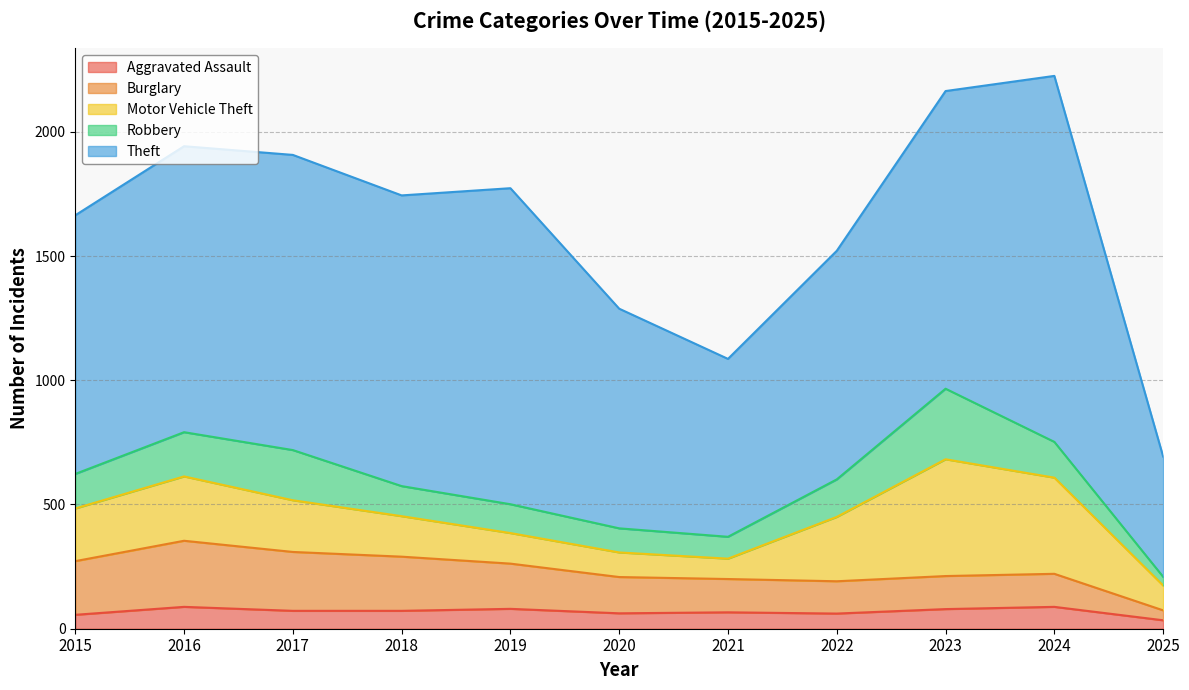

What is the difference between the second highest and second lowest values in the Theft series?

556